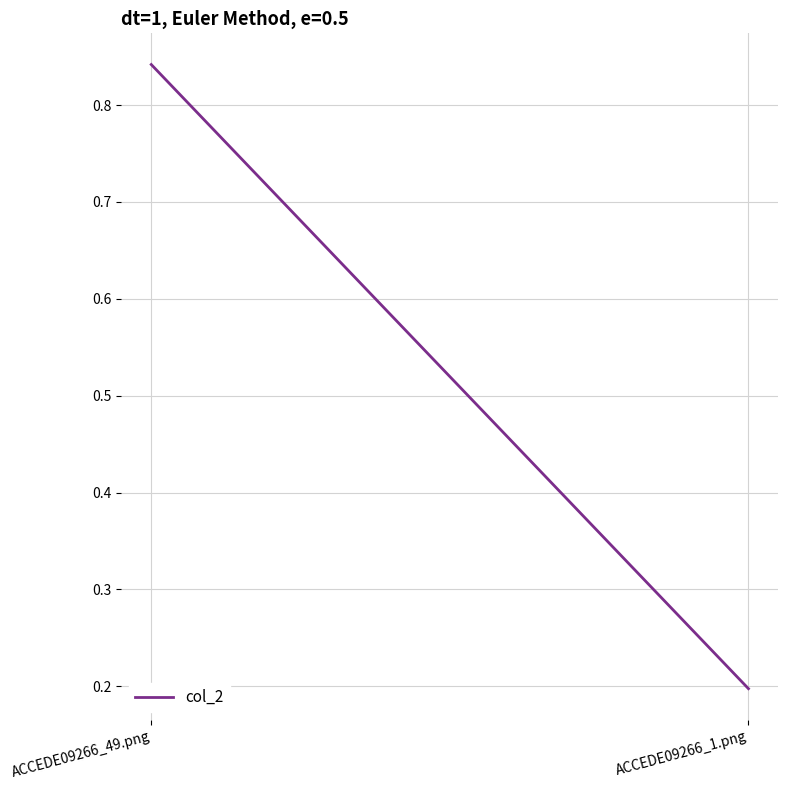

What is the value of the 2nd point from the left?

0.2